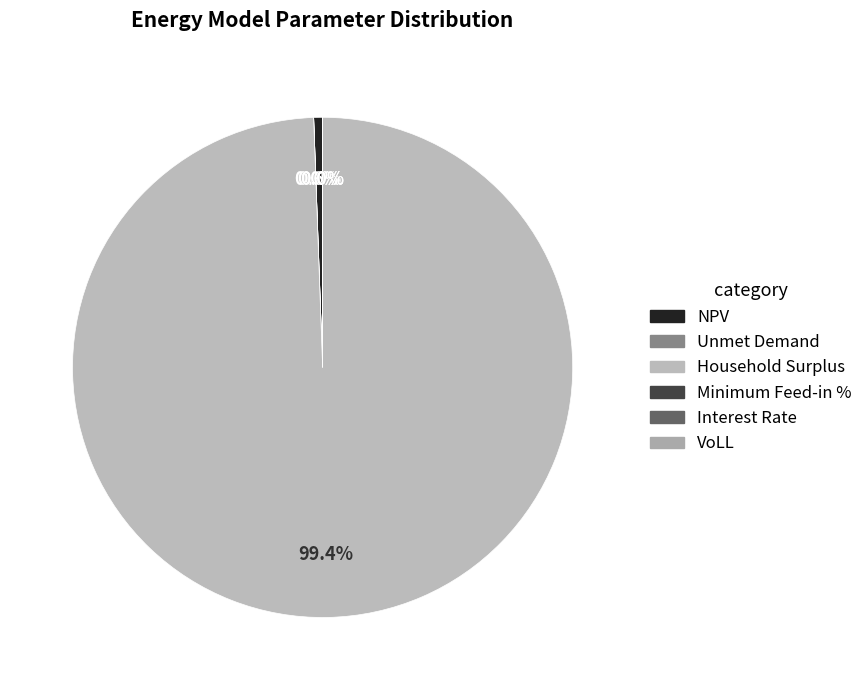

Which slice represents more than half of the pie?

Household Surplus